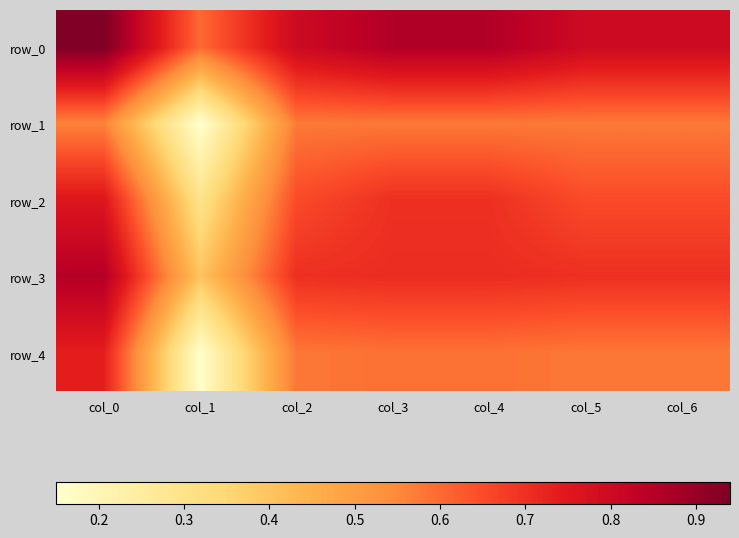

What is the total value across all series at col_0?

3.8